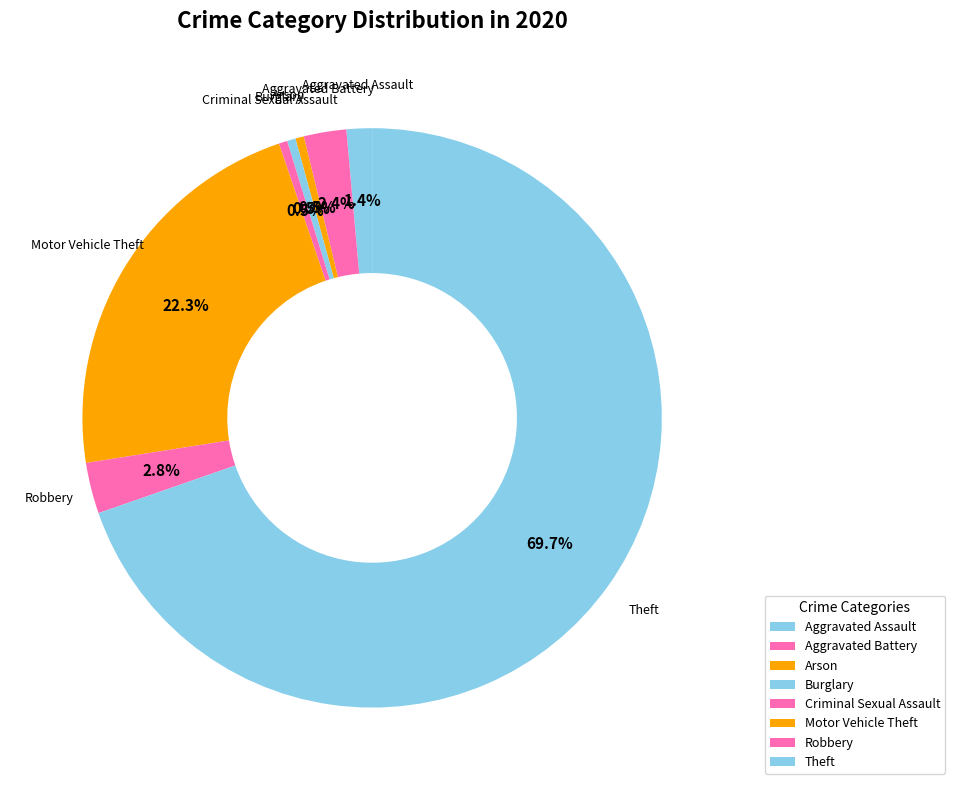

Which category accounts for the majority?

Theft